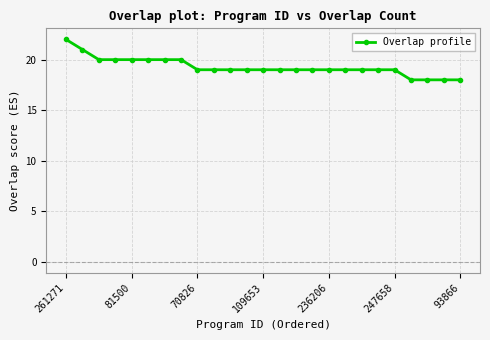

What is the difference between the maximum and minimum values?

4